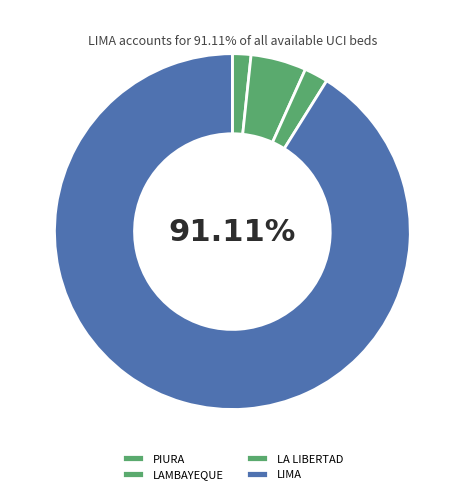

How many segments does this pie chart have?

4